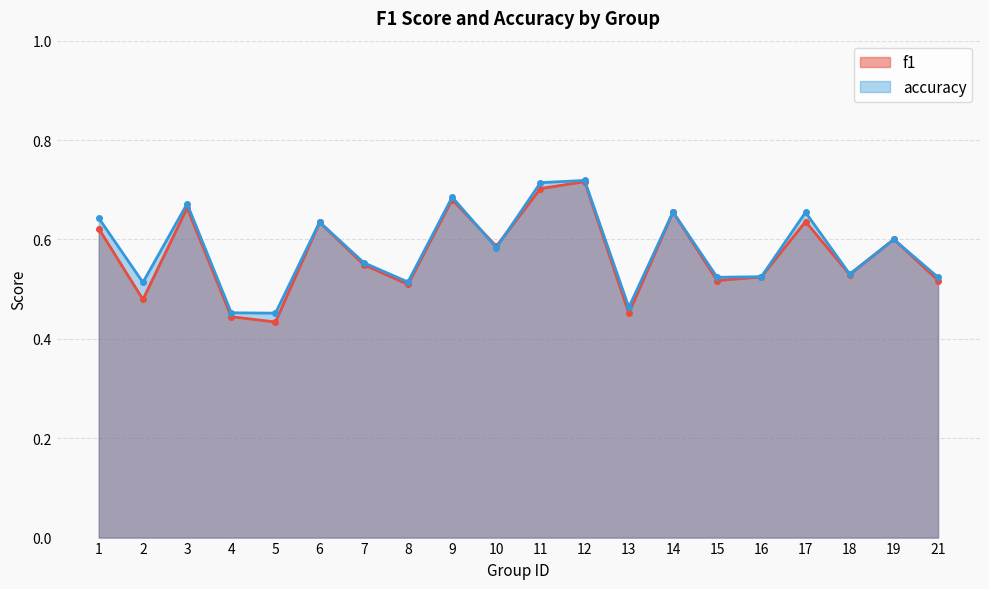

Reading left to right, transcribe all the data shown in this chart.

f1: 0.6	0.5	0.7	0.4	0.4	0.6	0.5	0.5	0.7	0.6	0.7	0.7	0.5	0.7	0.5	0.5	0.6	0.5	0.6	0.5
accuracy: 0.6	0.5	0.7	0.5	0.5	0.6	0.6	0.5	0.7	0.6	0.7	0.7	0.5	0.7	0.5	0.5	0.7	0.5	0.6	0.5